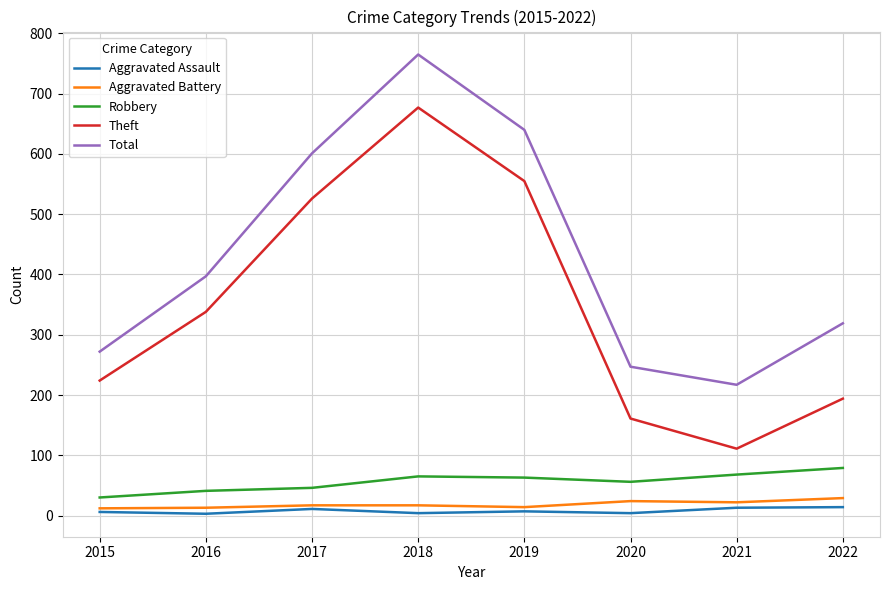

Which series changed the most between 2015 and 2021?

Theft